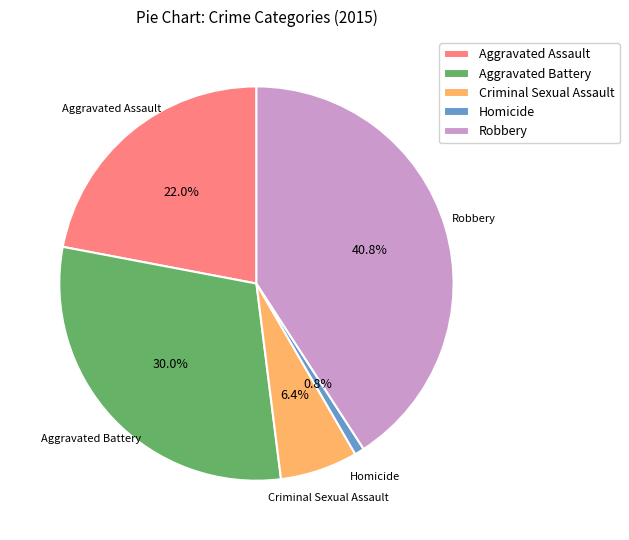

How many segments does this pie chart have?

5